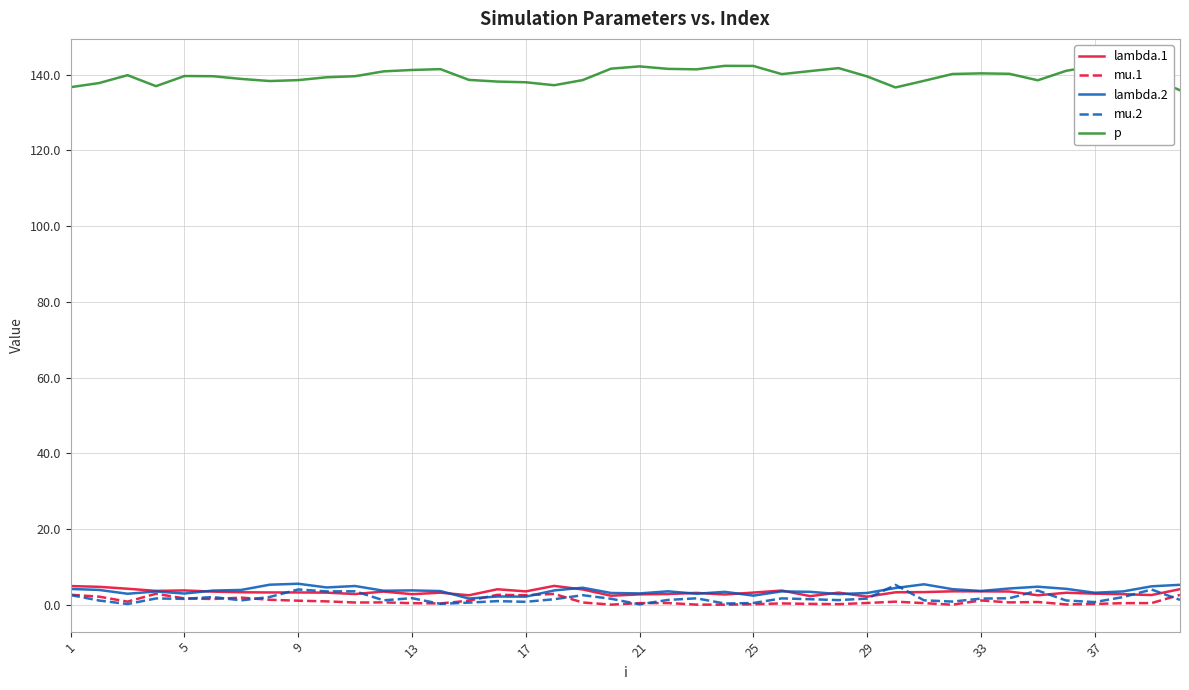

True or false: mu.2 and p intersect in this chart.

False